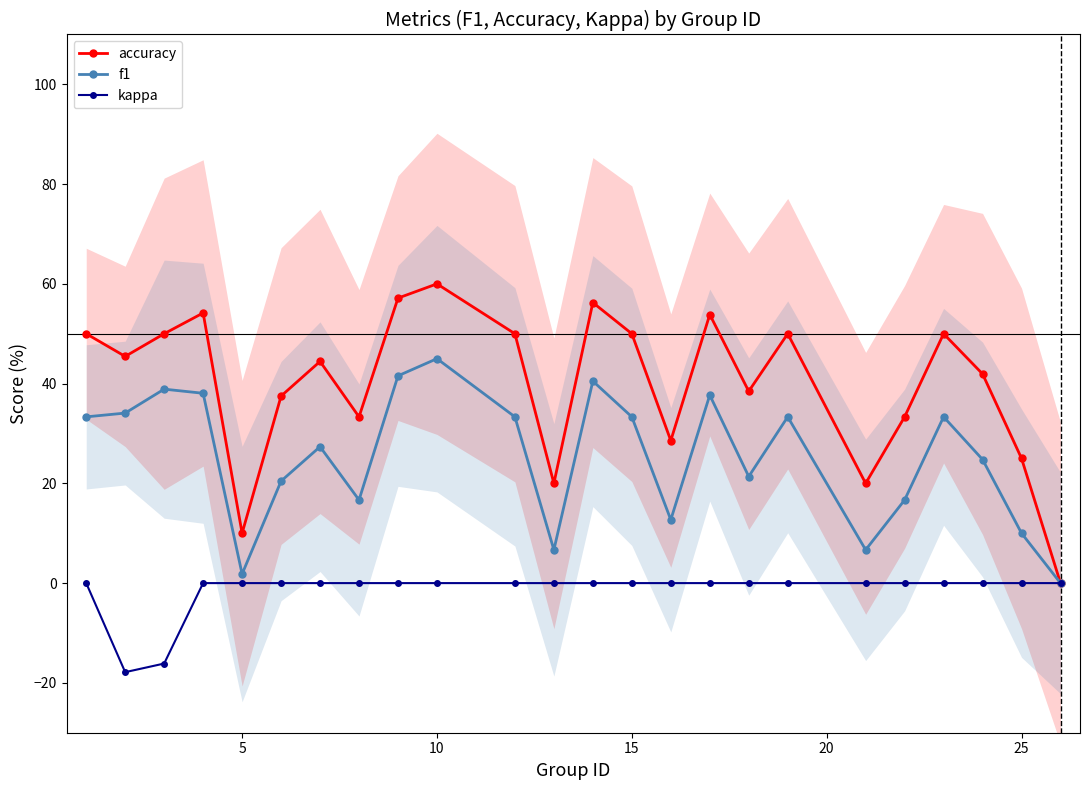

What is the smallest value displayed?

-17.9